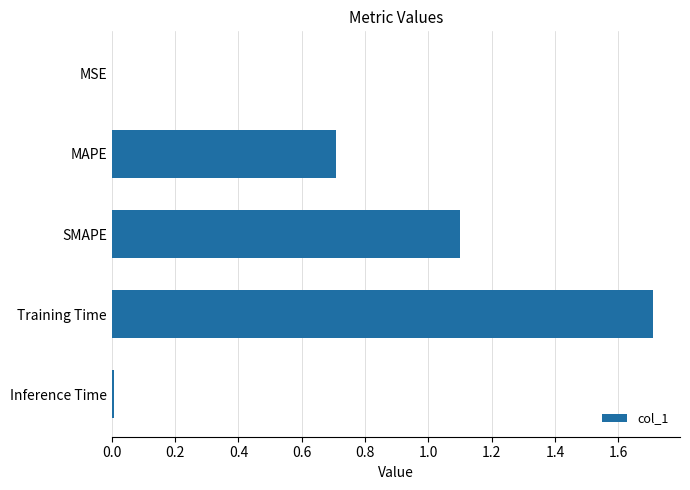

Does the chart contain stacked bars?

No